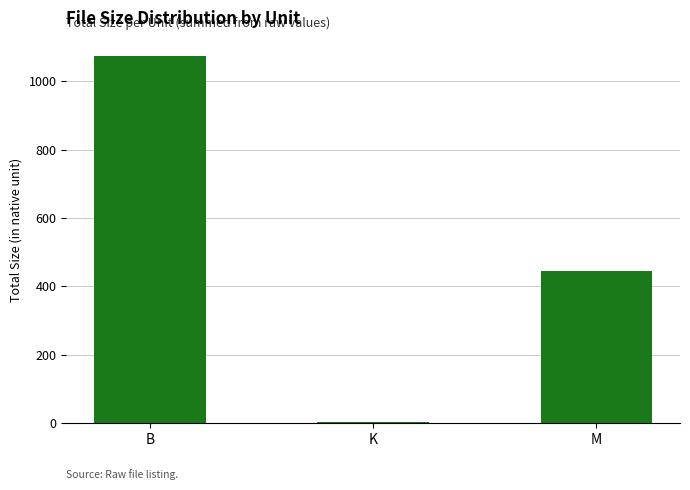

Are the bars horizontal?

No